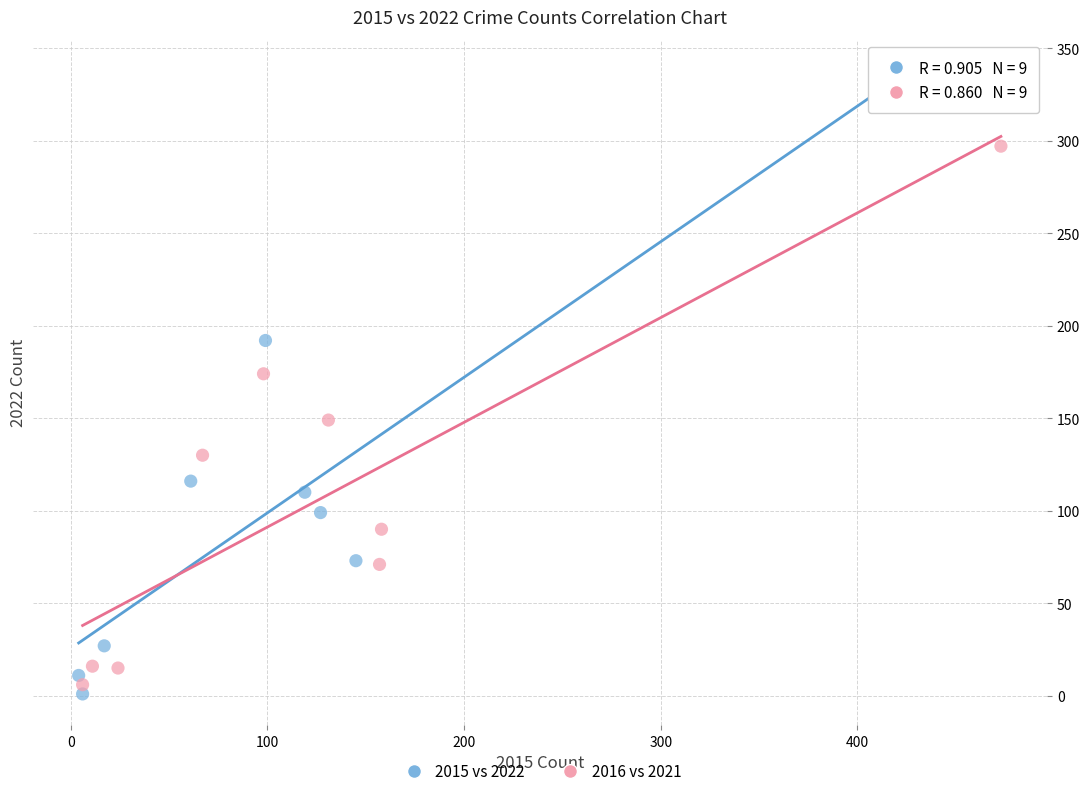

Which series reaches the maximum Y coordinate?

2015 vs 2022